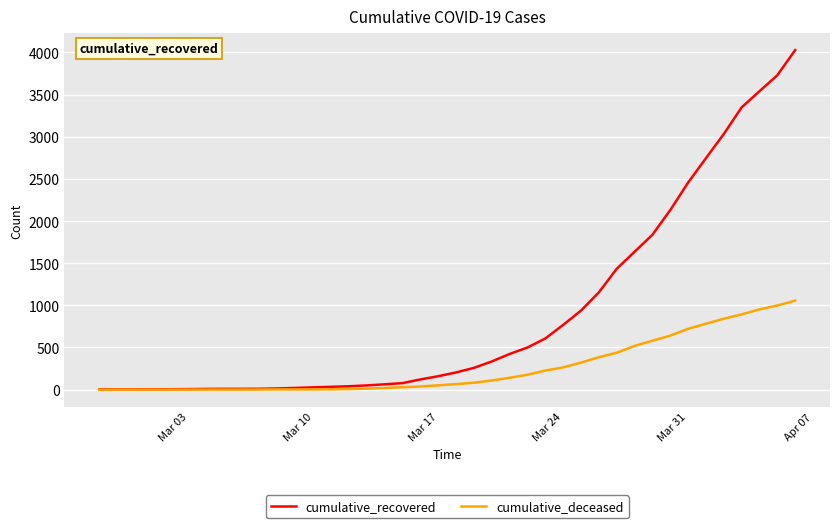

What is the highest value of the cumulative_deceased series?

1056